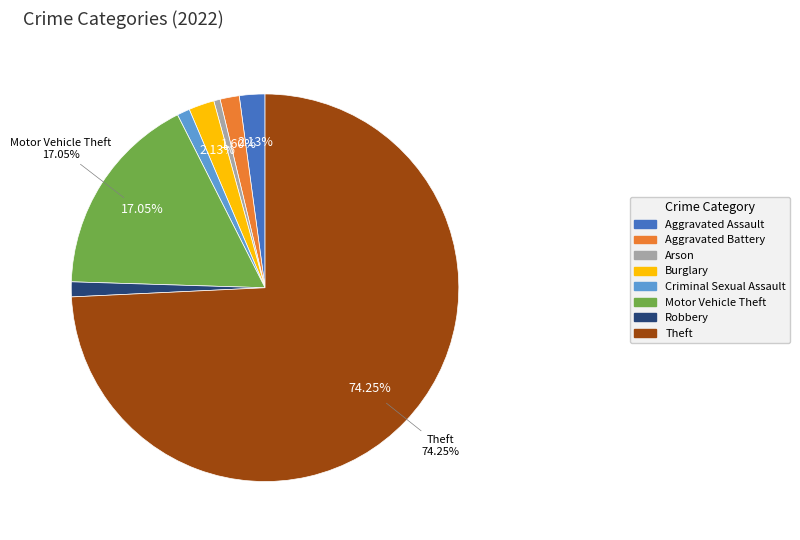

To the nearest percent, what percentage of the pie is Burglary?

2%